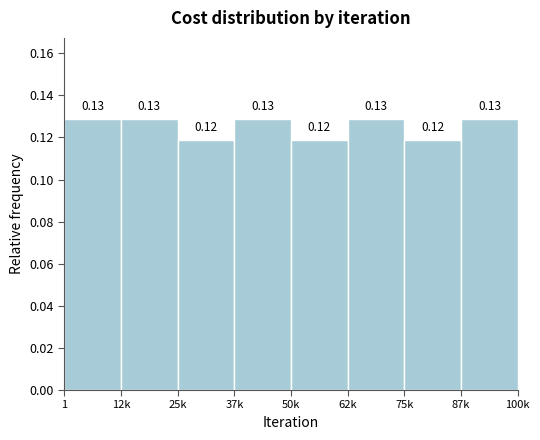

What is the sum of all values?

1.0